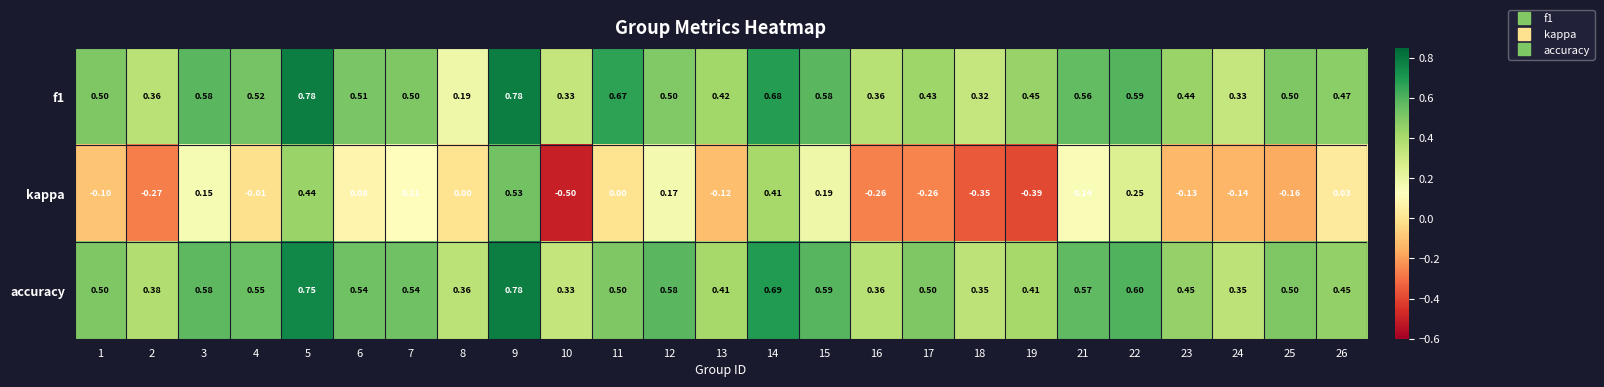

How many distinct data groups are displayed?

3